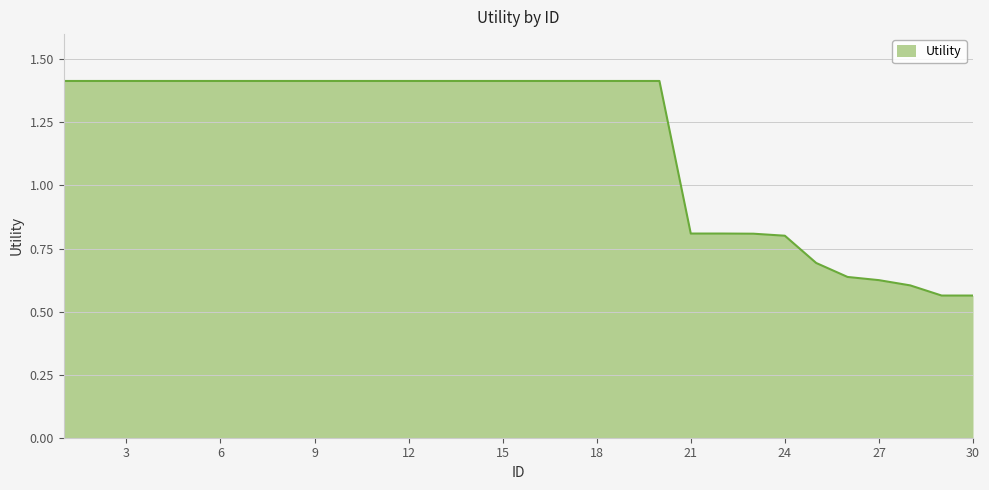

What is the maximum value shown in the chart?

1.4